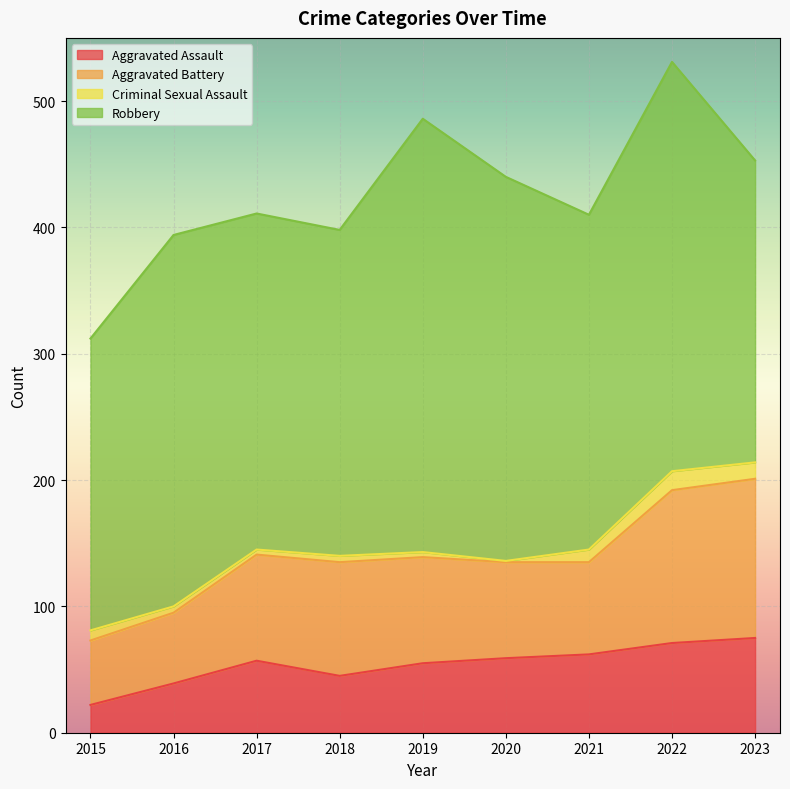

What is the total value across all series at 2021?

410